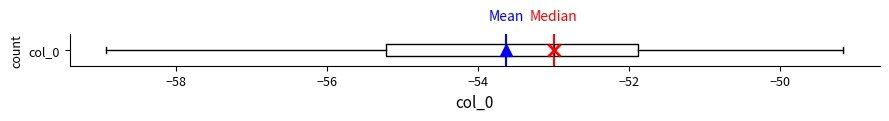

Where does the median line of the box for col_0 sit on the x-axis? The values are not printed on the chart, so give them approximately, as read against the axis.

-53.0